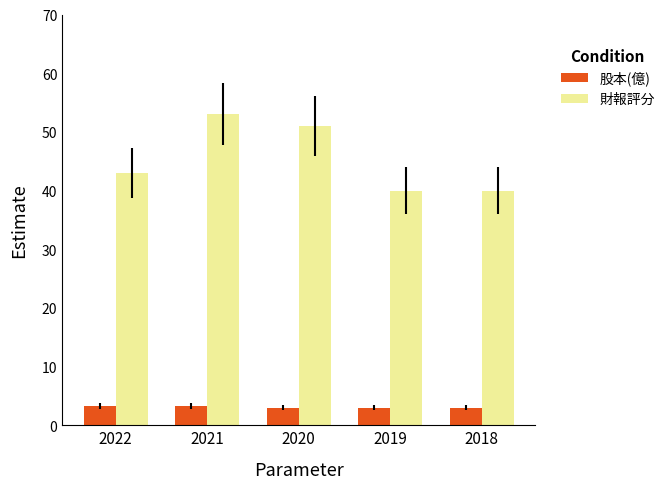

What is the value of the 股本(億) bar at the 2nd from the left?

3.2